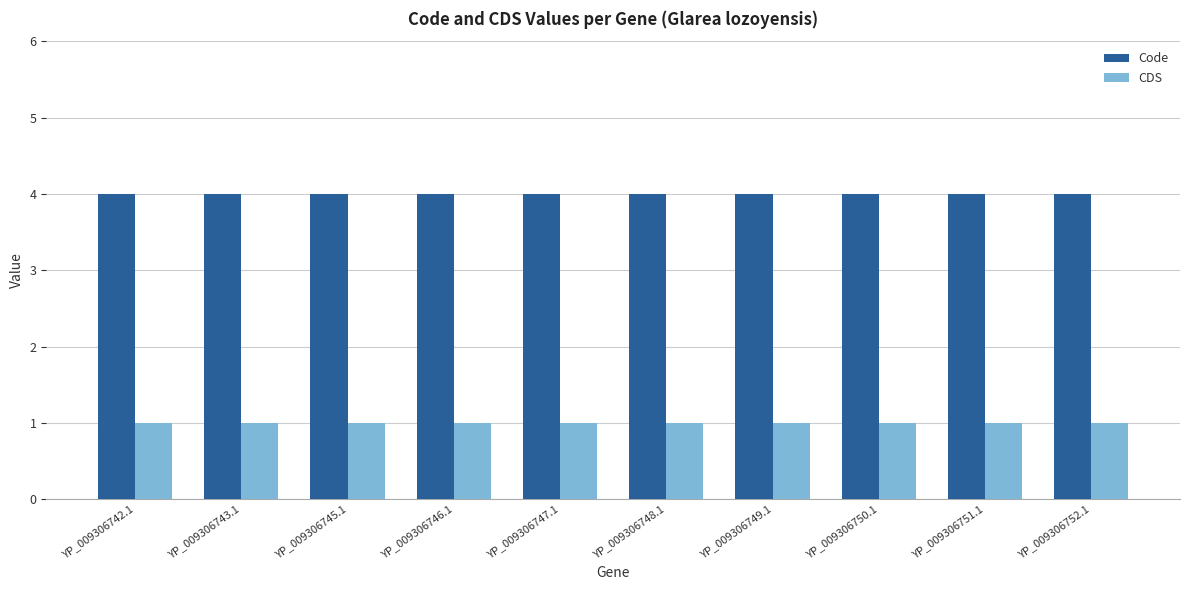

The value of Code at YP_009306747.1 is 4. True or false?

True